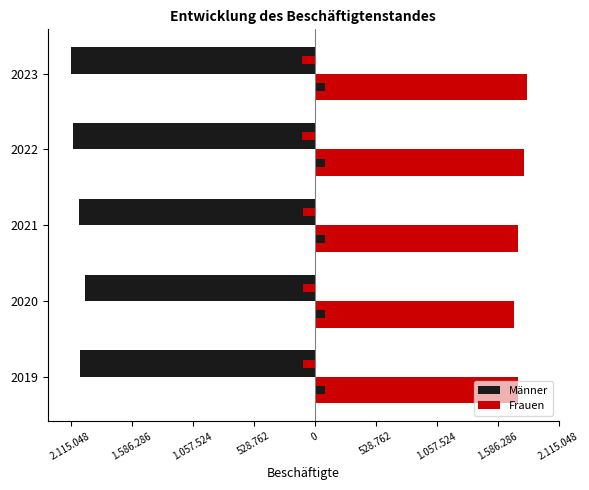

Which series has the largest range (max minus min)?

Männer